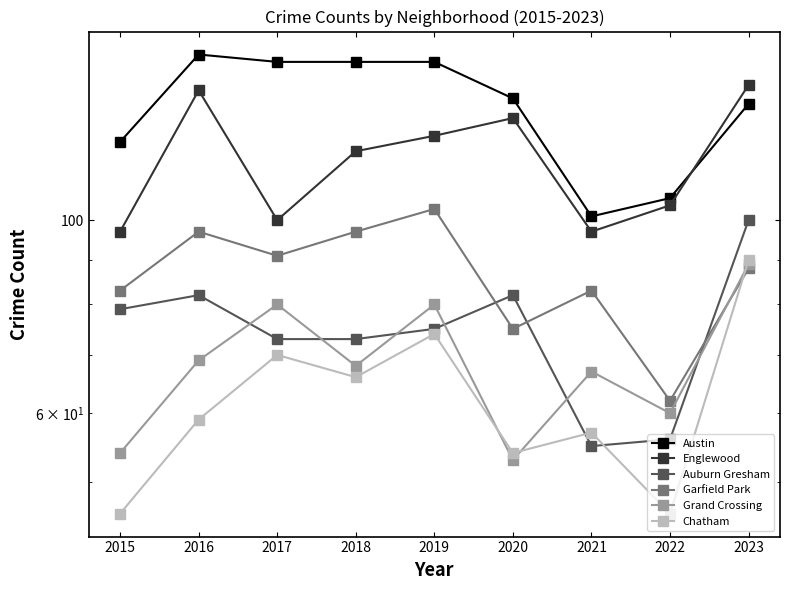

What is the value of the Austin point at the 9th from the left?

136